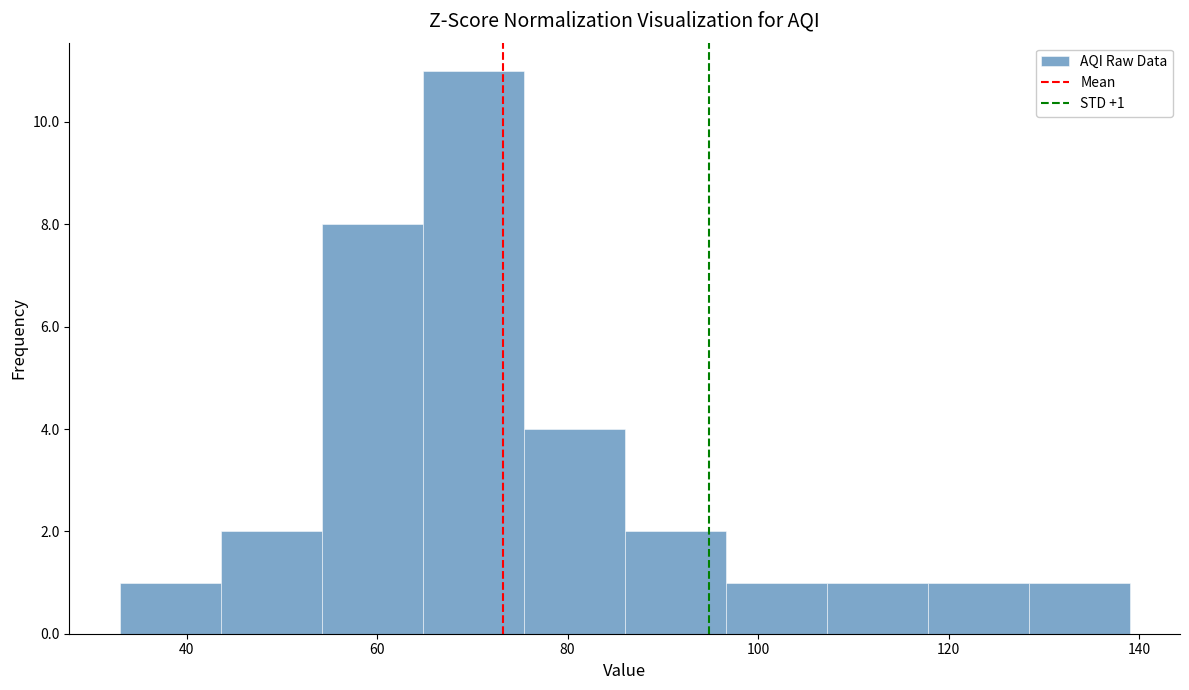

Over which range of the x-axis is the bar tallest?

64.8 to 75.4